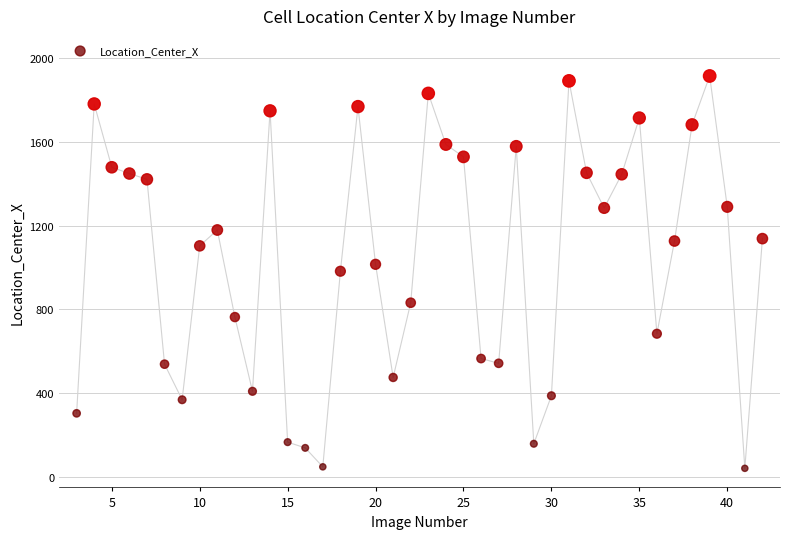

What is the range of Y values (max minus min)?

1873.0